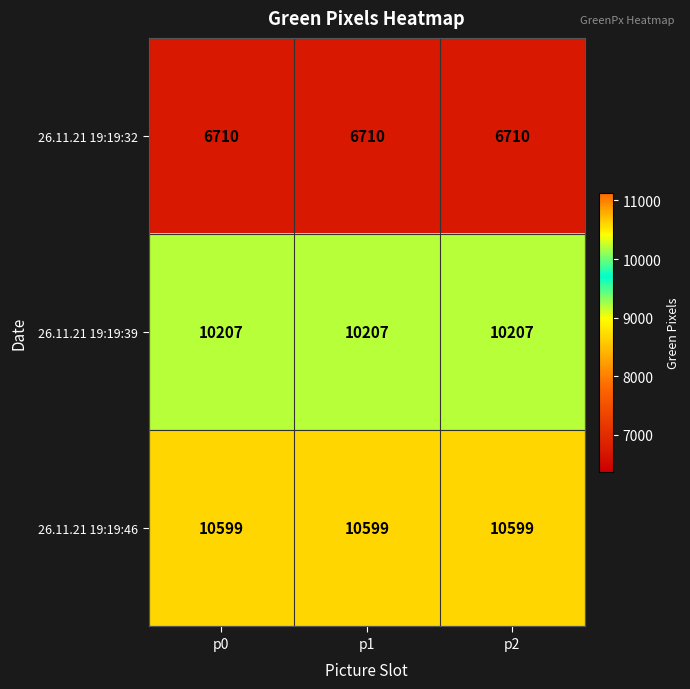

What value does the 26.11.21 19:19:46 series have at p1?

10599